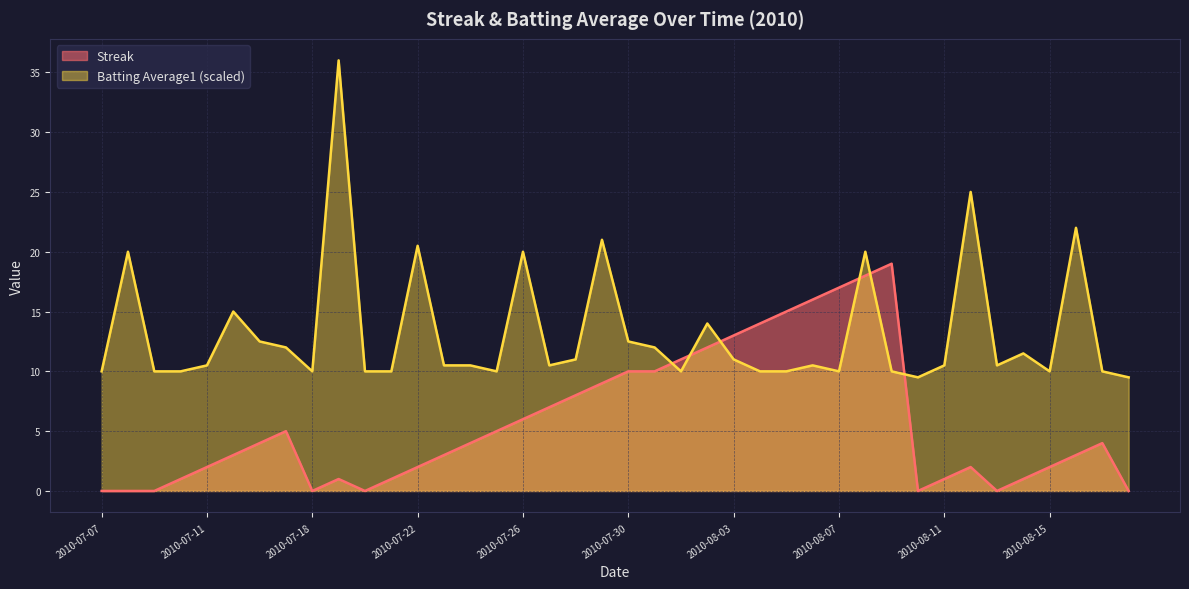

How many lines are shown in the chart?

2